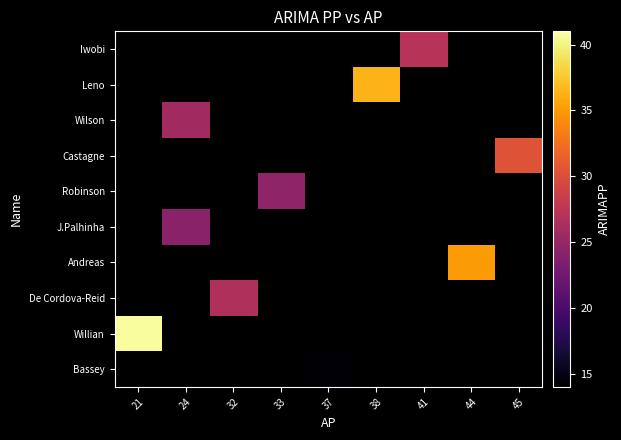

At 37, list the series in order from largest to smallest.

Iwobi, Leno, Wilson, Castagne, Robinson, J.Palhinha, Andreas, De Cordova-Reid, Willian, Bassey